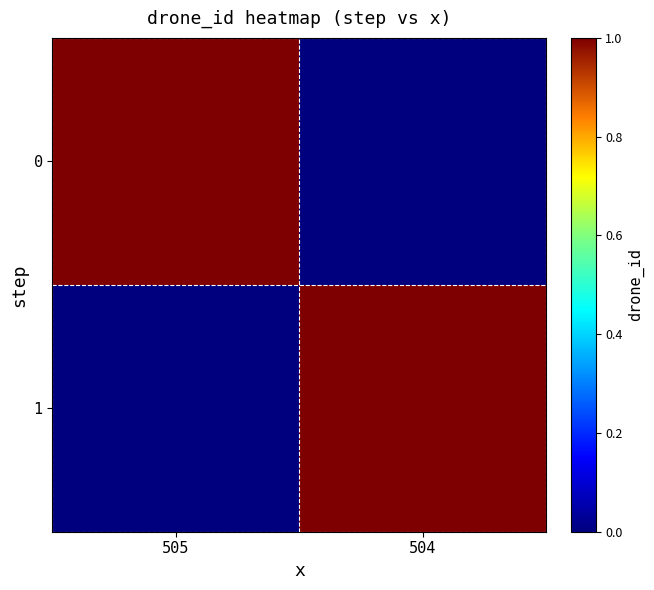

How many data points does each series have?

2